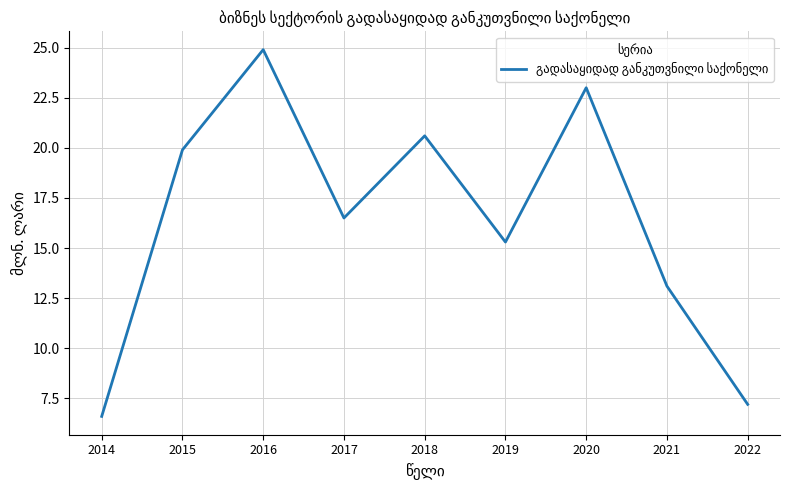

What is the difference between the values at 2016 and 2021?

11.8